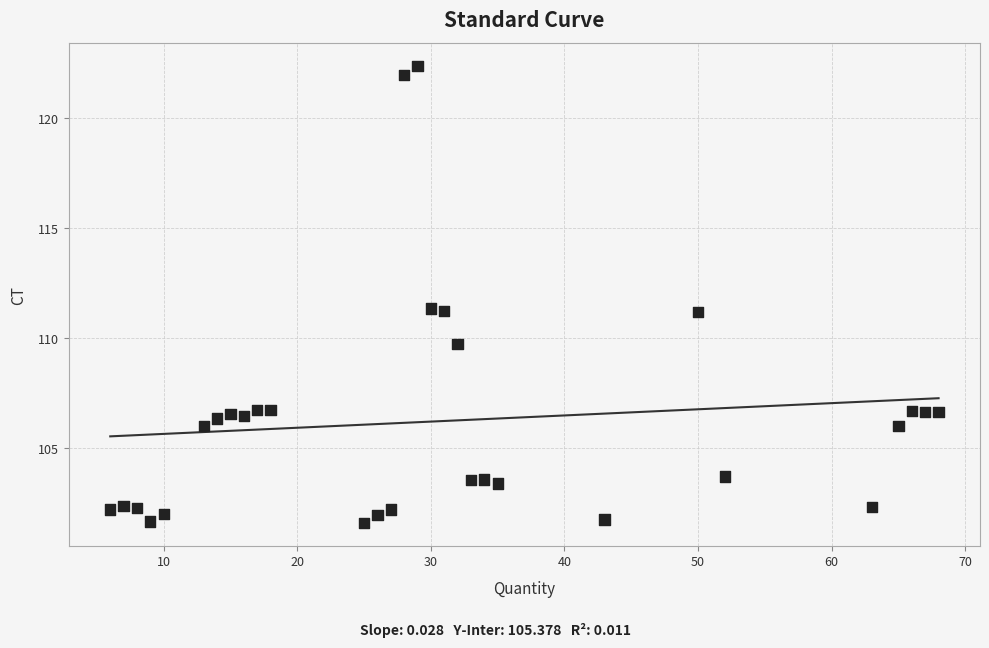

What is the range of Y values (max minus min)?

20.8